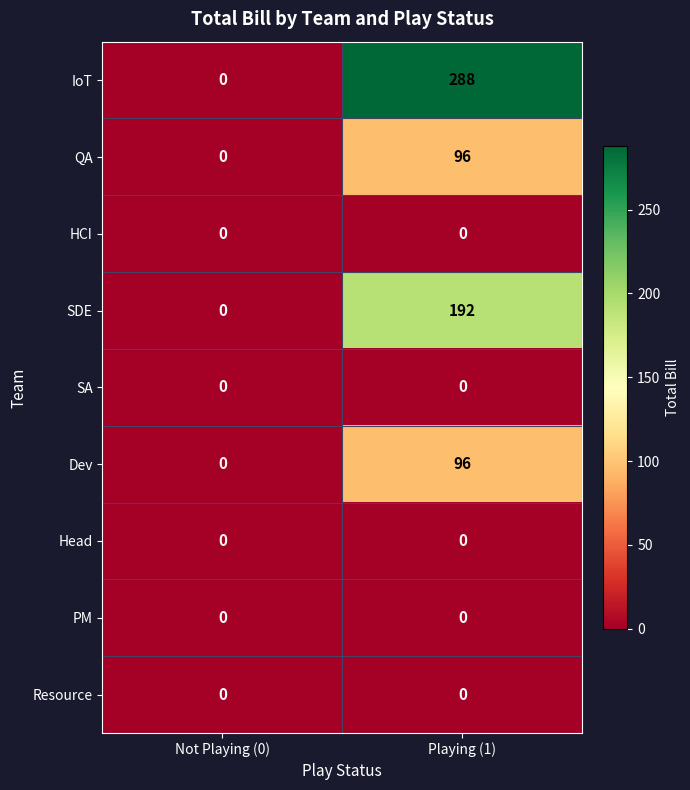

Reading left to right, extract all data points from this chart.

IoT: 0	288
QA: 0	96
HCI: 0	0
SDE: 0	192
SA: 0	0
Dev: 0	96
Head: 0	0
PM: 0	0
Resource: 0	0